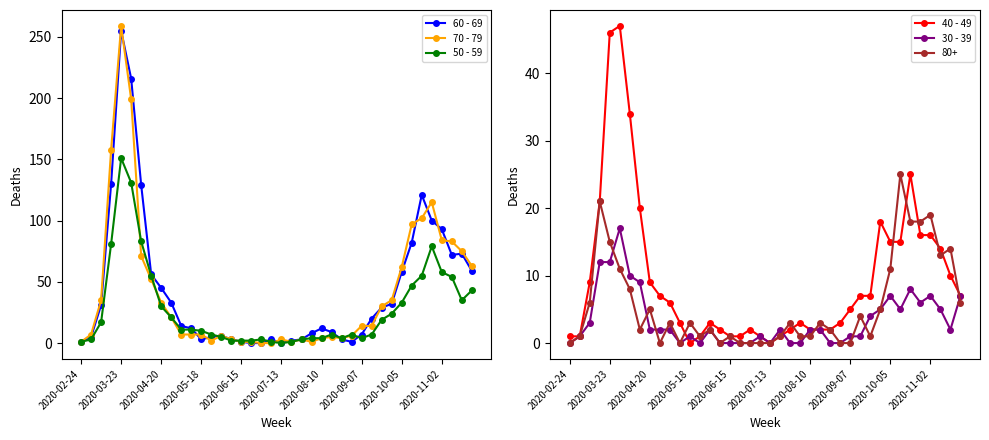

True or false: 60 - 69 has more than 2 points higher than both neighbors.

True